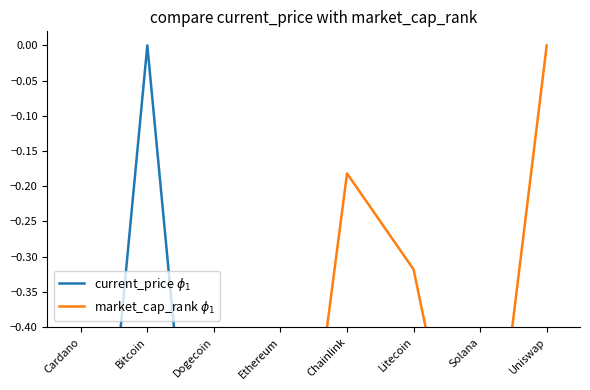

Is this an area chart (filled region under the line)?

No